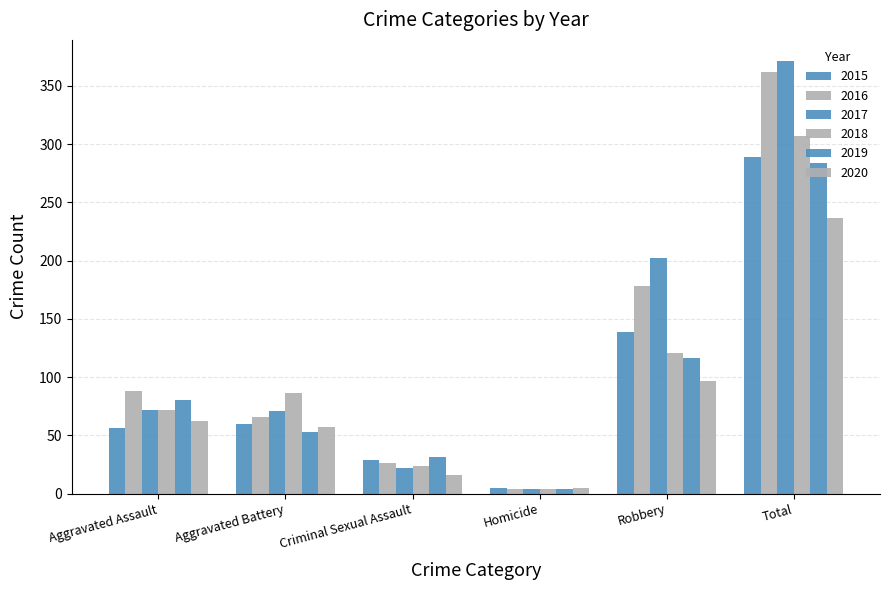

What is the average value of the 2018 series?

102